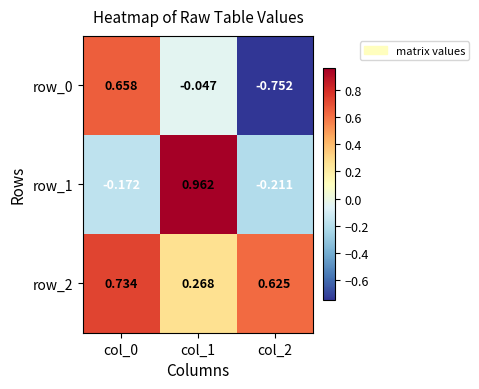

How many values in the row_1 series are below 0?

2